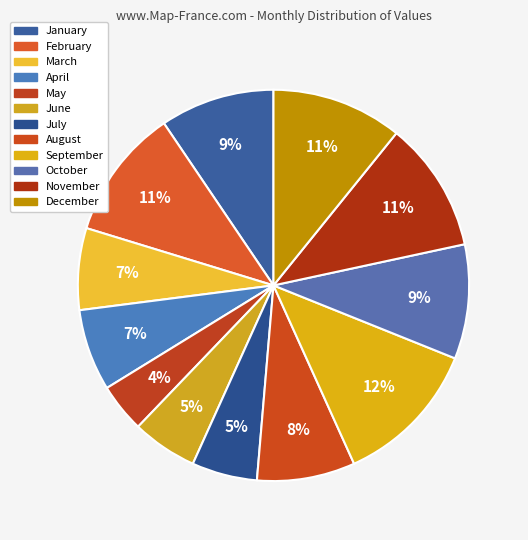

Count the number of slices in the pie.

12